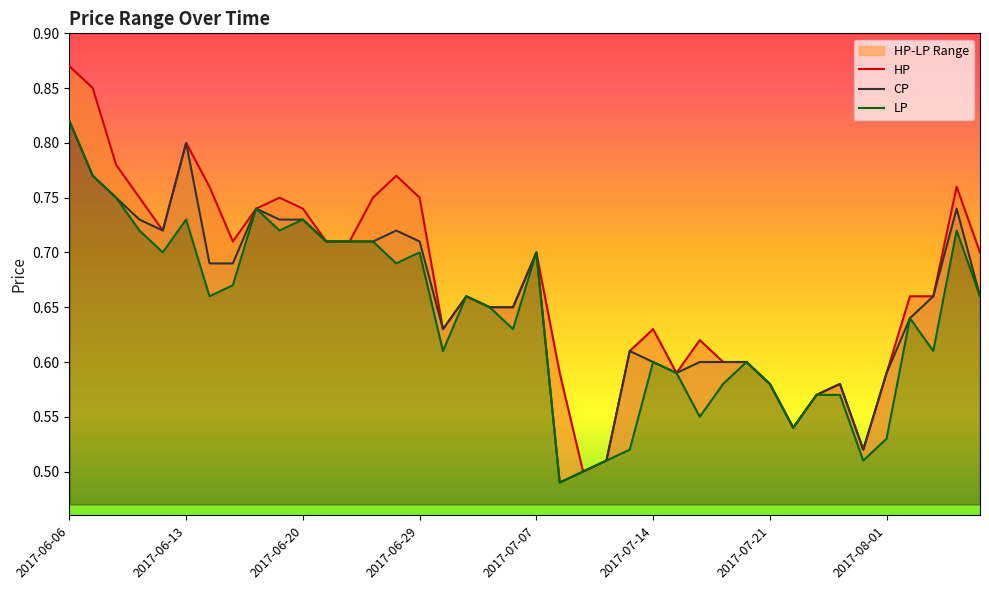

What is the value of the HP point at the 18th from the left?

0.7